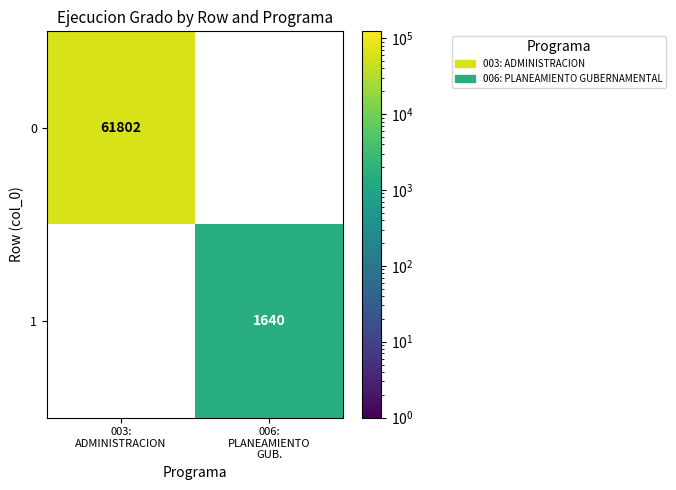

How many series are shown in this chart?

2